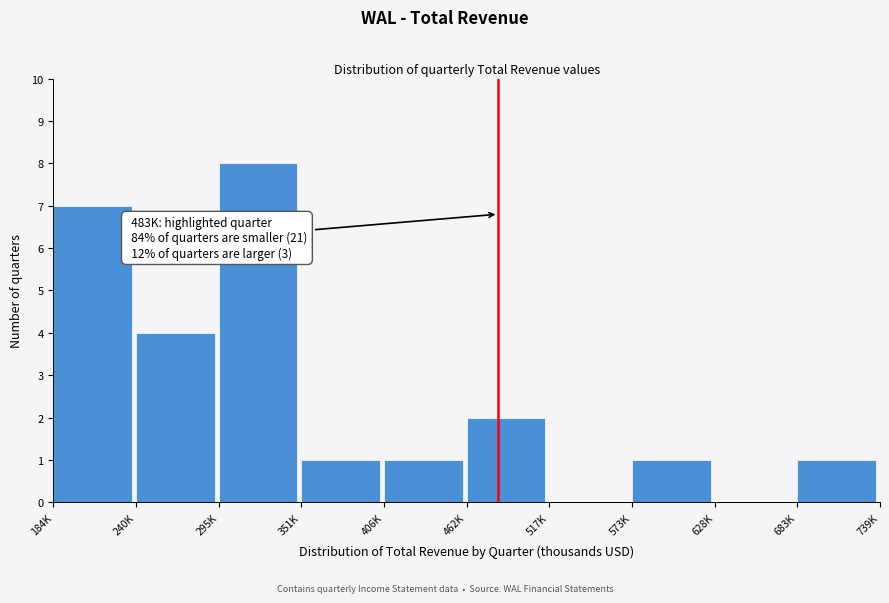

Reading left to right, extract all data points from this chart.

184K=7	240K=4	295K=8	351K=1	406K=1	462K=2	517K=0	573K=1	628K=0	683K=1